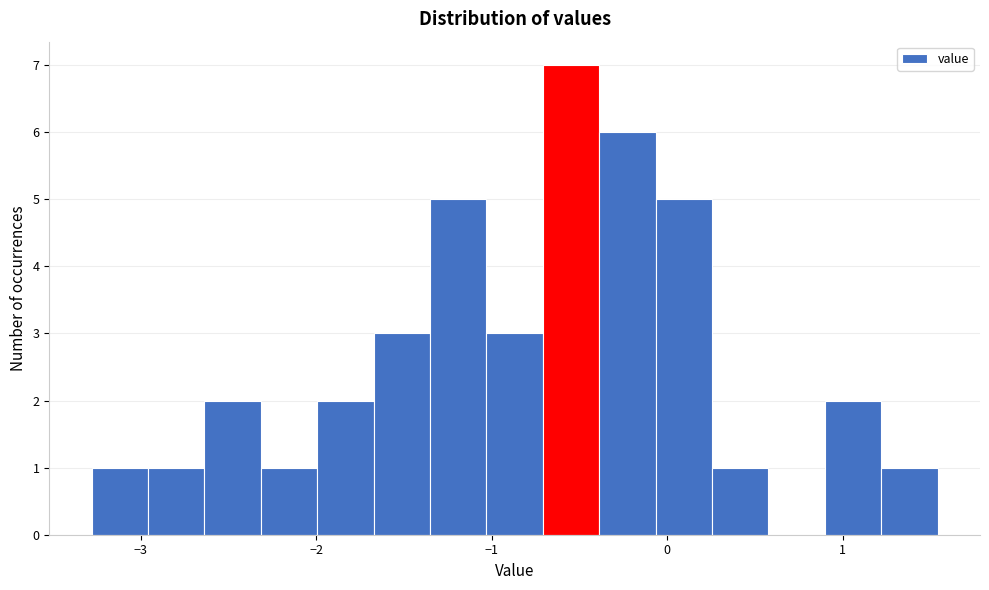

Around what value on the x-axis is the tallest bar? Give the approximate position of its centre, as read against the axis.

-0.5